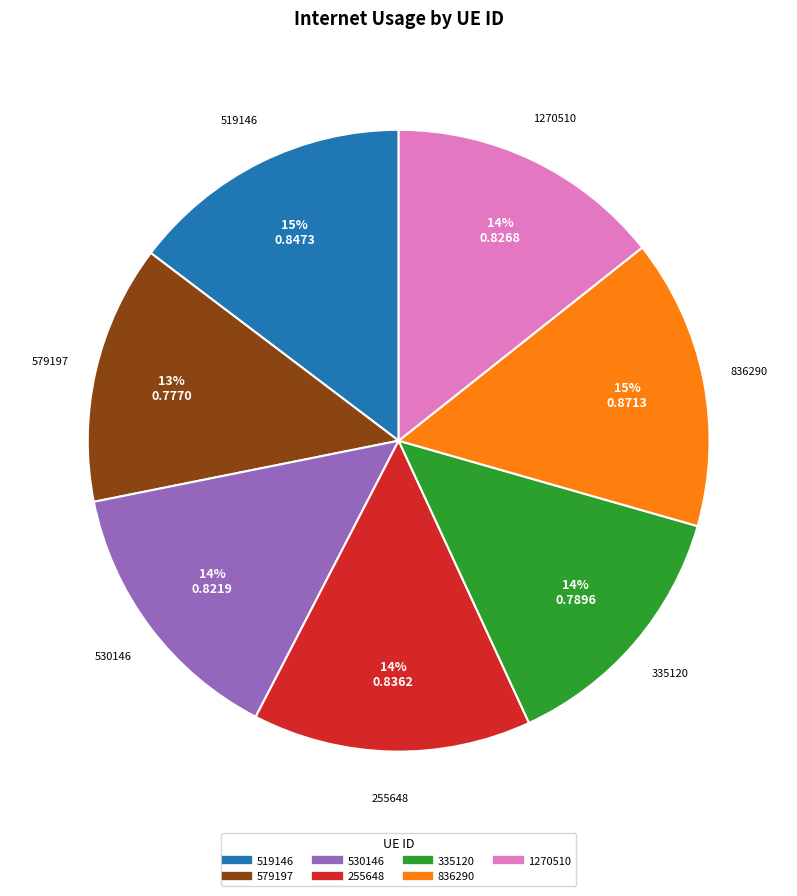

What percentage is the 519146 slice, to the nearest percent?

15%